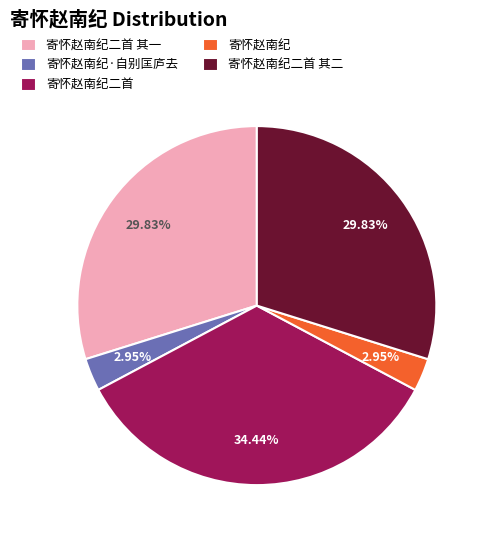

To the nearest percent, what is the combined percentage of 寄怀赵南纪 and 寄怀赵南纪二首 其二?

33%